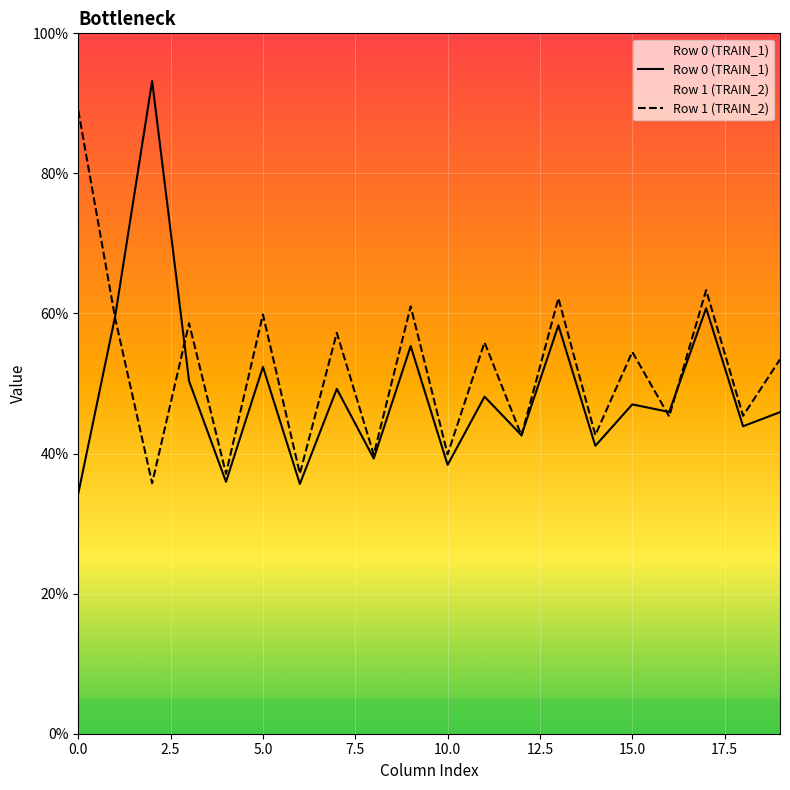

True or false: Row 1 (TRAIN_2) has a value of 23.4 at 10.0.

False